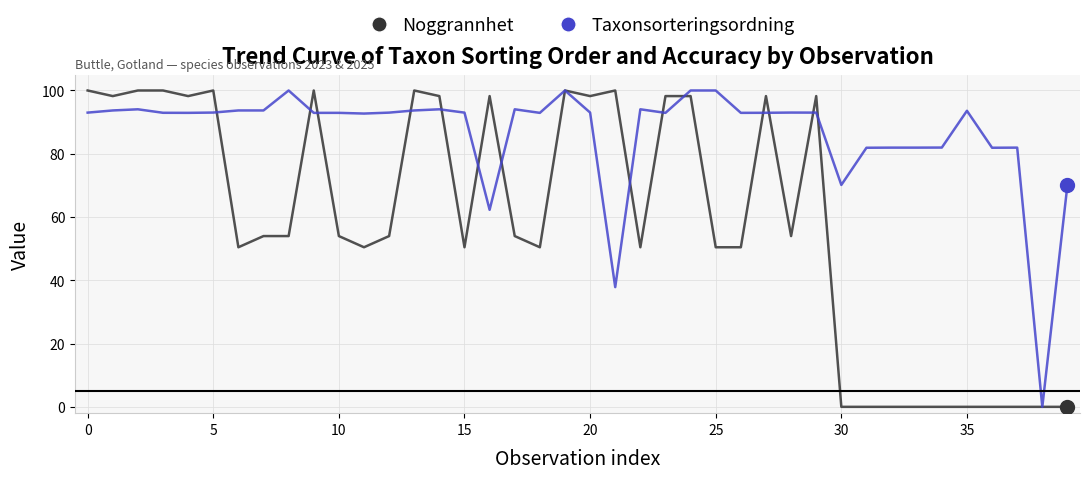

What is the difference between the maximum and minimum values in the Noggrannhet series?

100.0